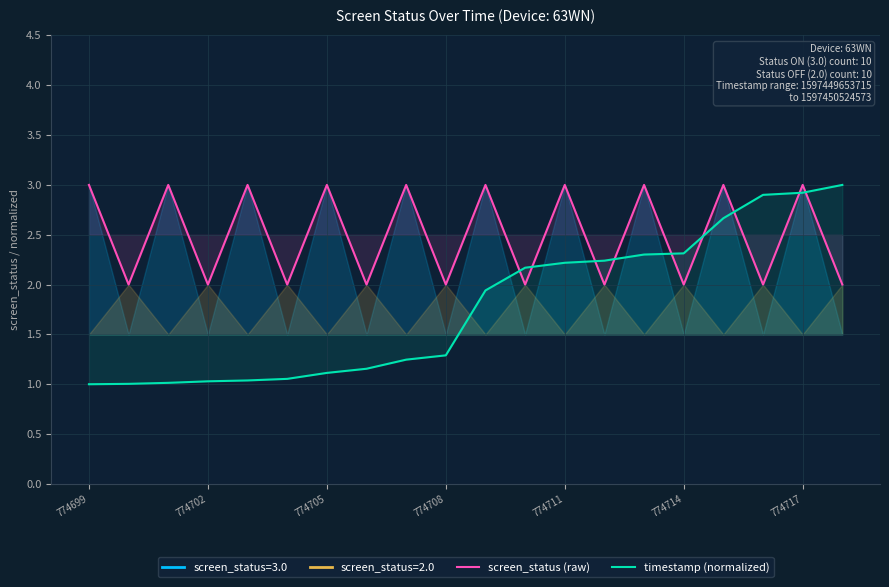

Is it true that screen_status (raw) equals 3.0 at 774705?

True